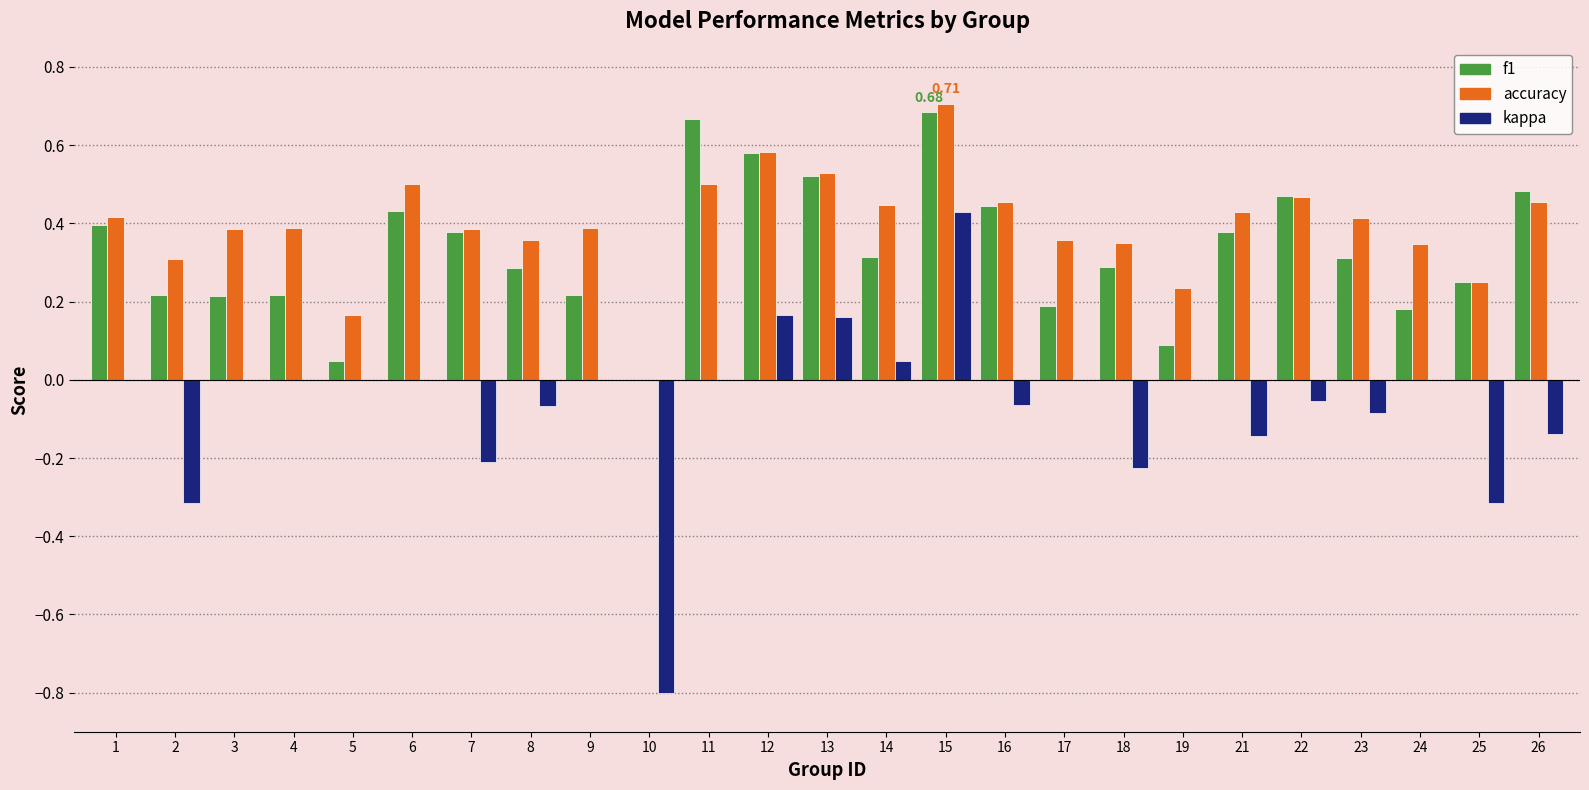

What is the sum of all f1 values?

8.3